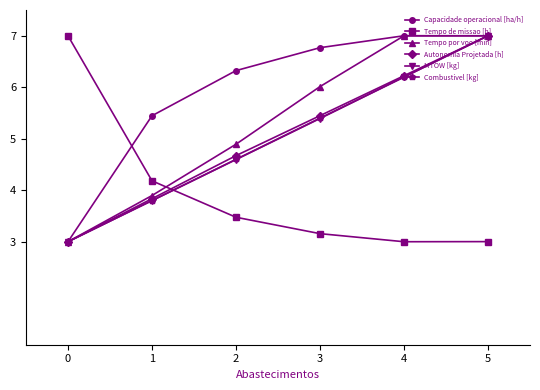

How many intersections are there between Tempo de missao [h] and Tempo por voo [min]?

1